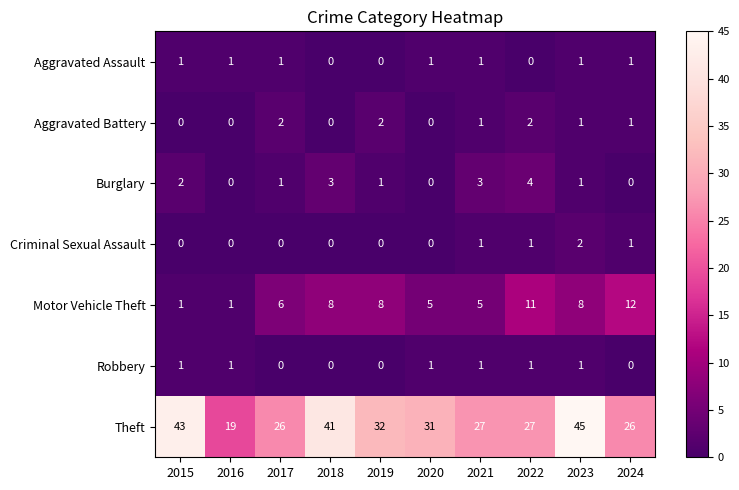

Between 2020 and 2024, which series saw the biggest shift?

Motor Vehicle Theft